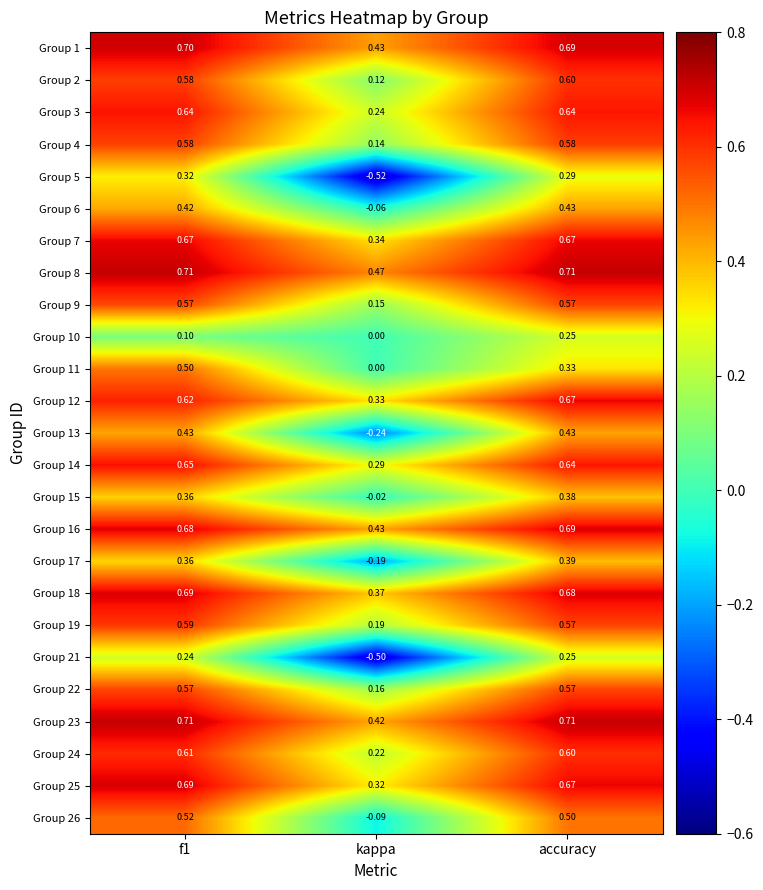

At which label is Group 17 closest to 0?

kappa